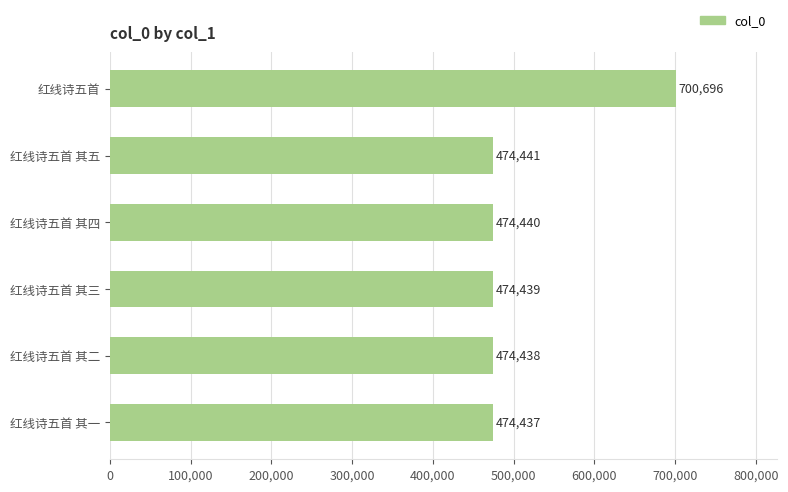

The value at 红线诗五首 其四 is 641421. True or false?

False